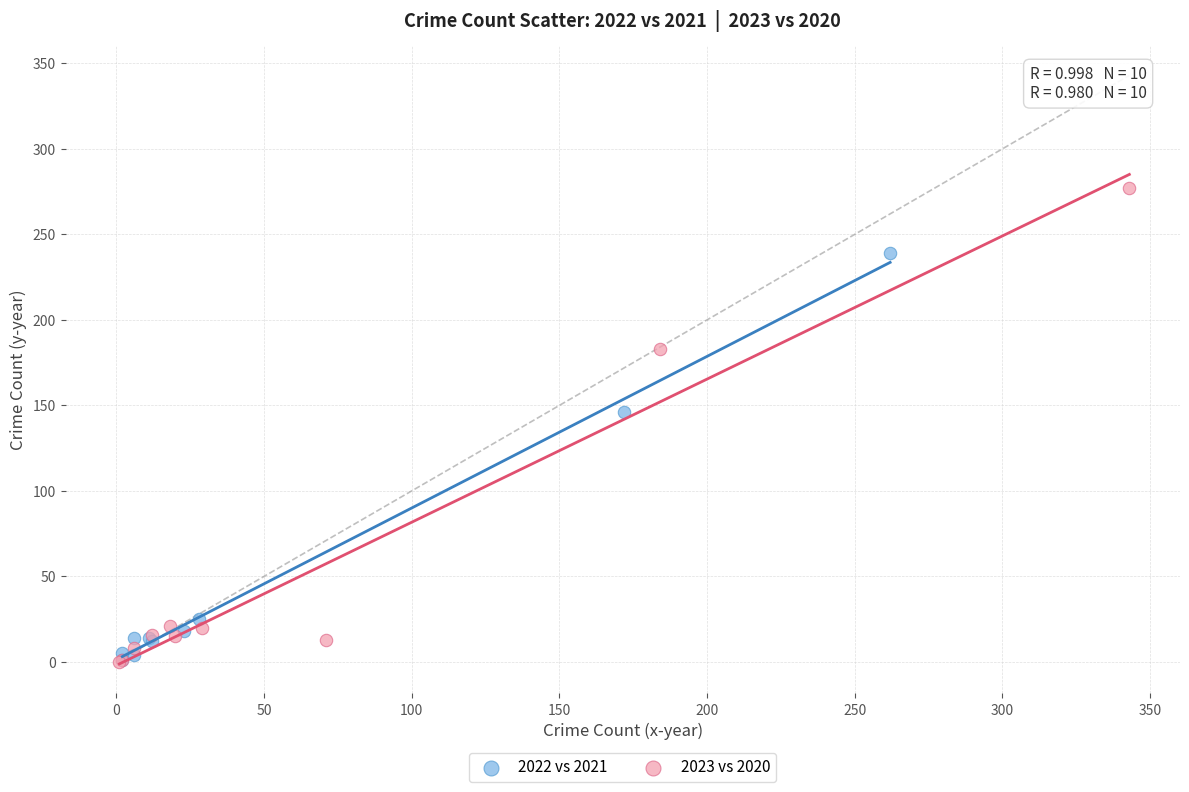

Which series has the largest Y range (max minus min)?

2023 vs 2020